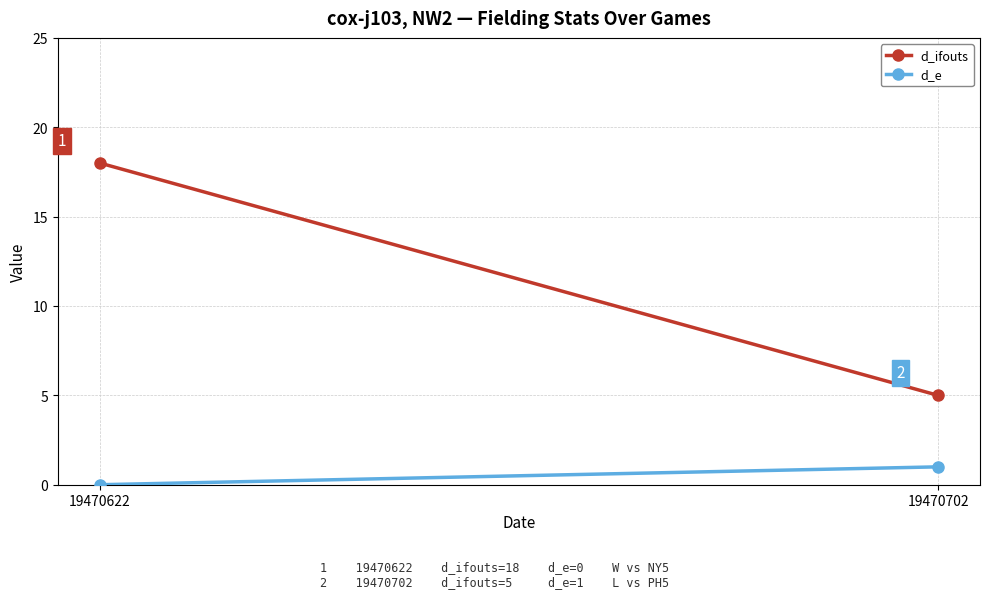

How many distinct data groups are displayed?

2